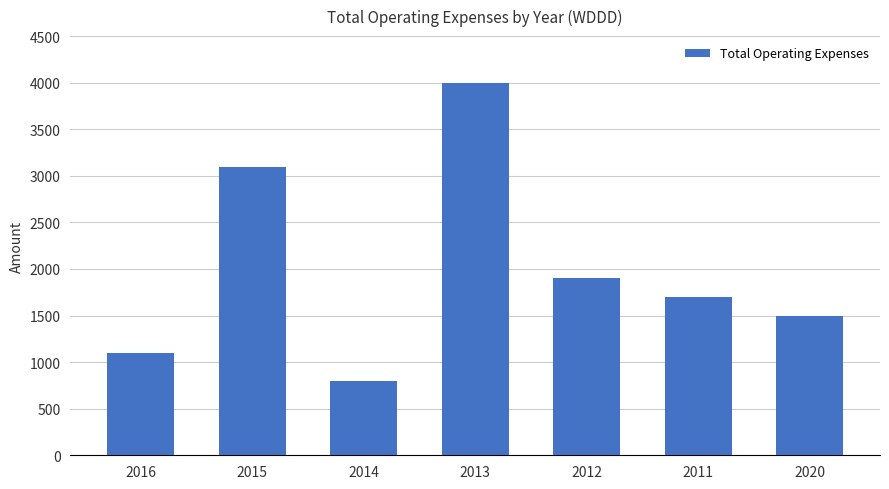

What is the value of the 7th bar from the left?

1500